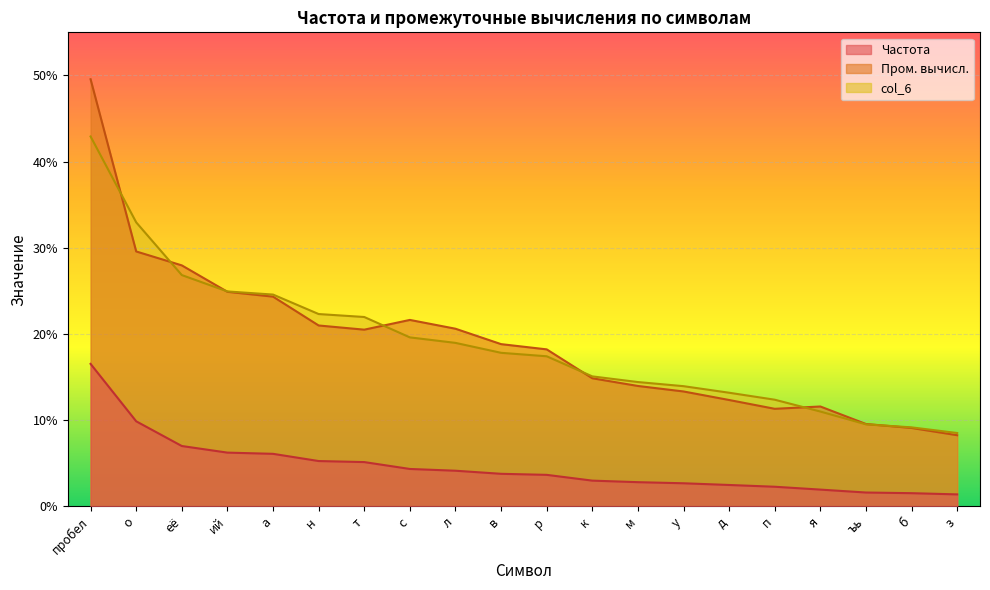

What is the sum of all Частота values?

0.9